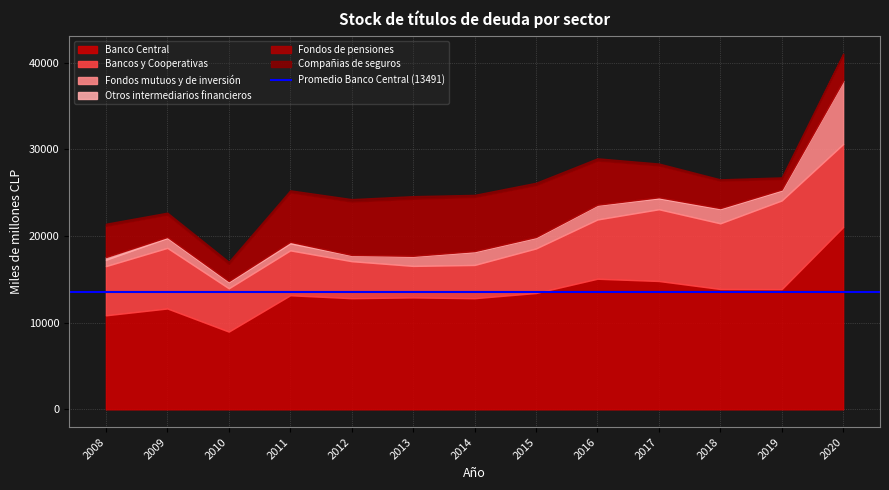

The Banco Central series shows 3087 at 2014. True or false?

False